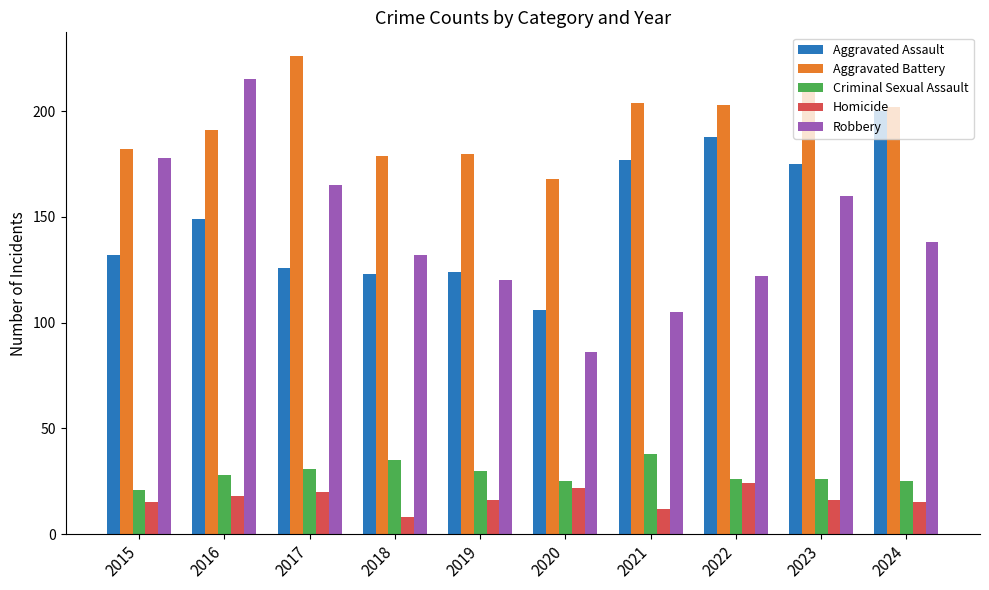

The Aggravated Battery series shows 338 at 2017. True or false?

False